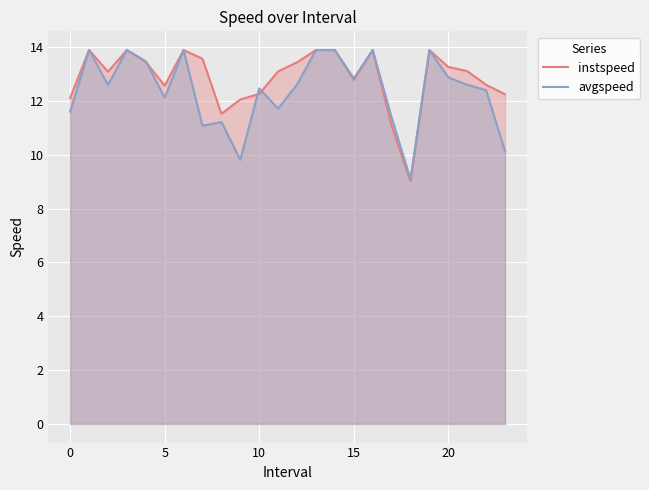

What is the minimum value shown in the chart?

9.0